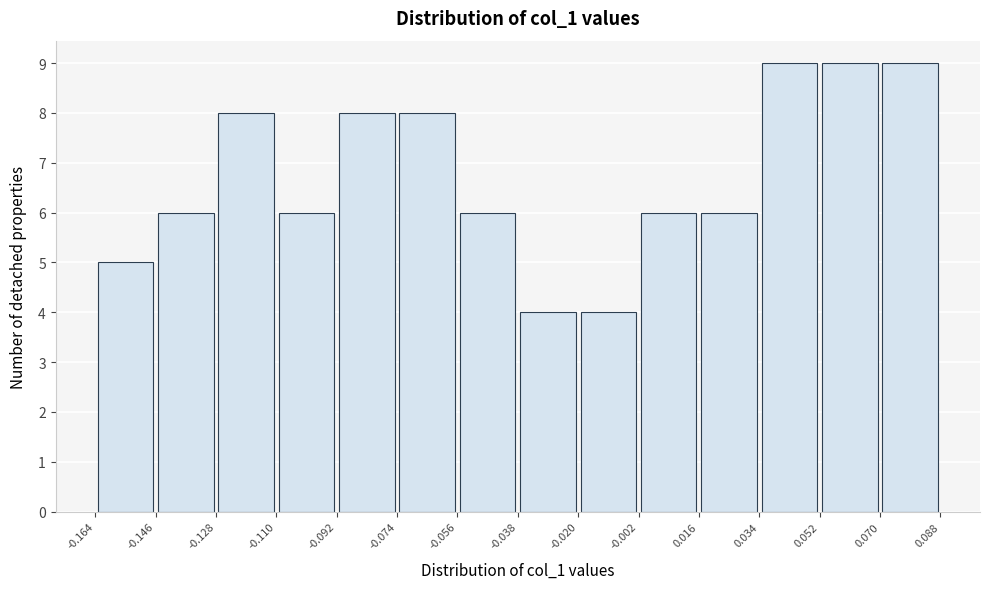

How tall is the bar that spans -0.020 to -0.002 on the x-axis? The values are not printed on the chart, so give them approximately, as read against the axis.

4